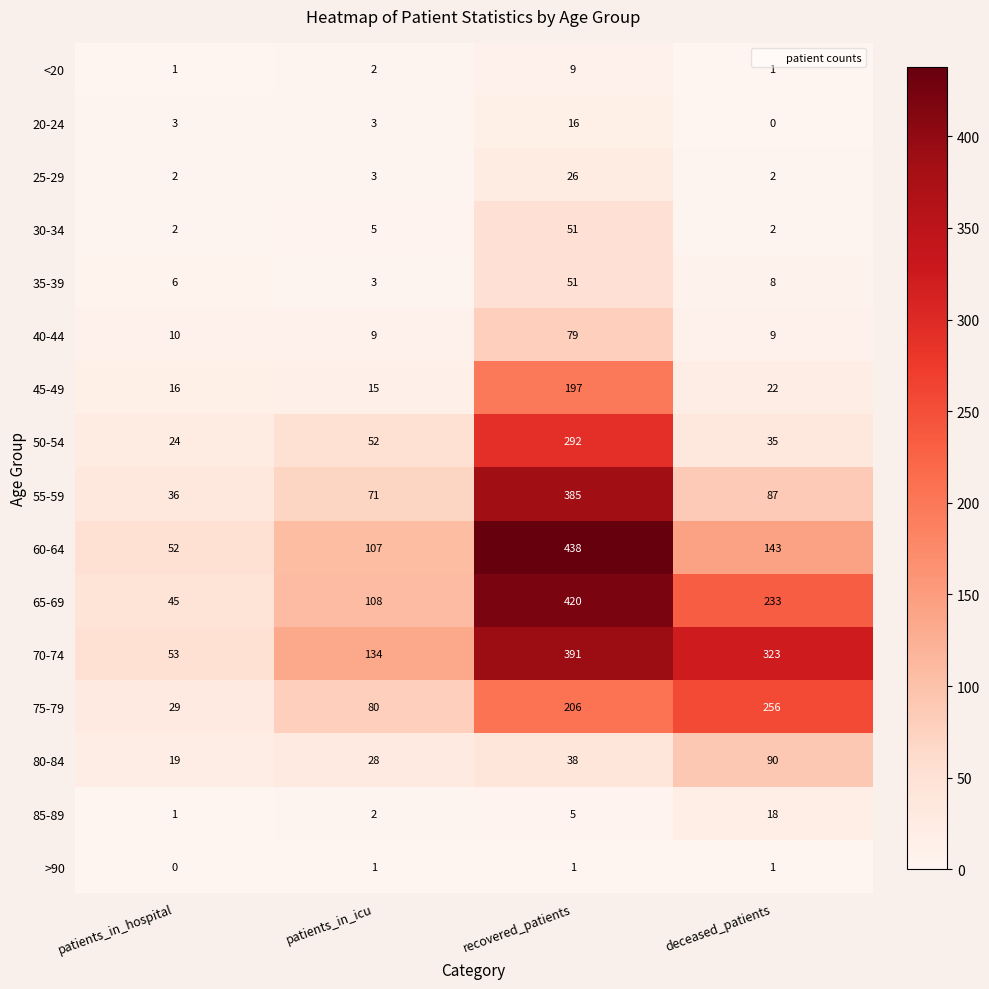

Is it true that 50-54 equals 52 at patients_in_icu?

True